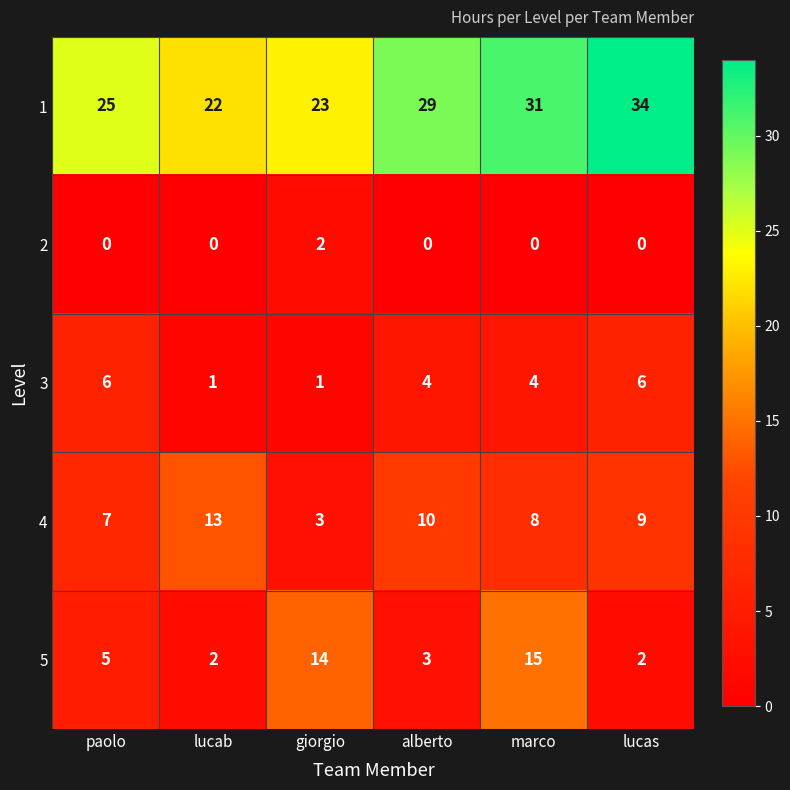

What is the spread (max minus min) of values at alberto?

29